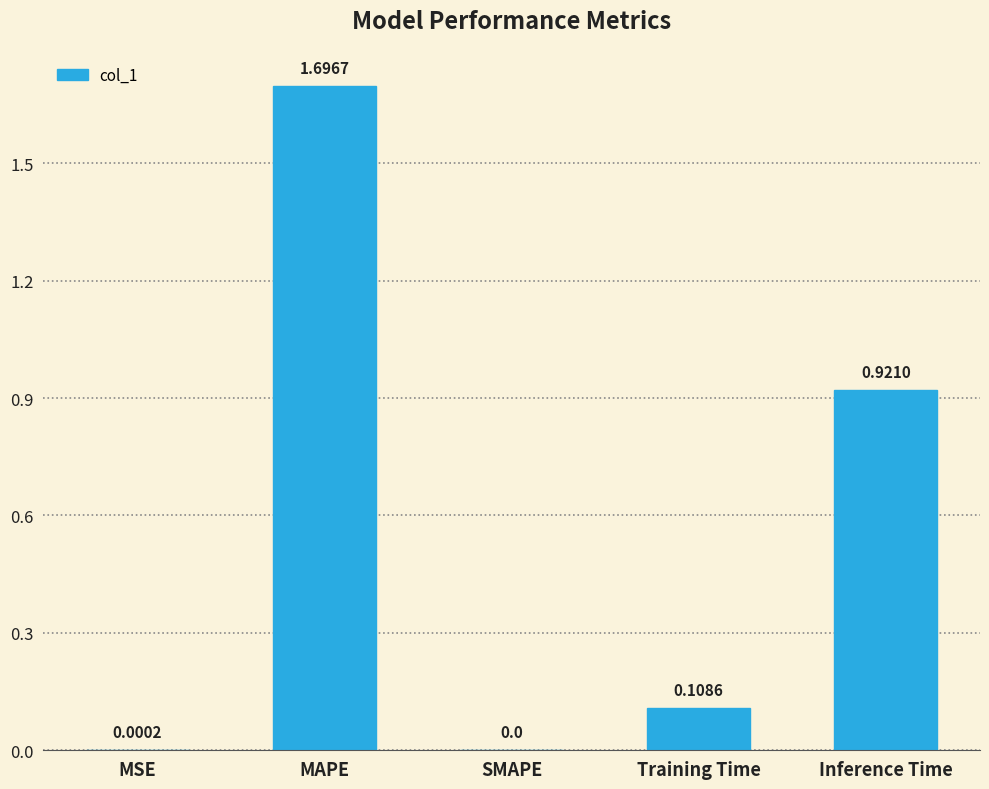

How many values are above zero?

4